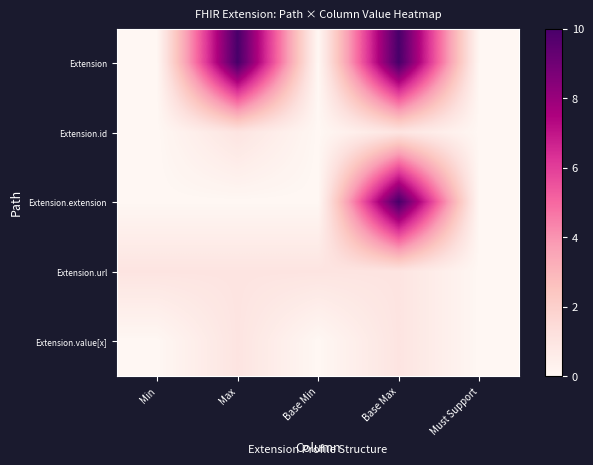

How many series are shown in this chart?

5